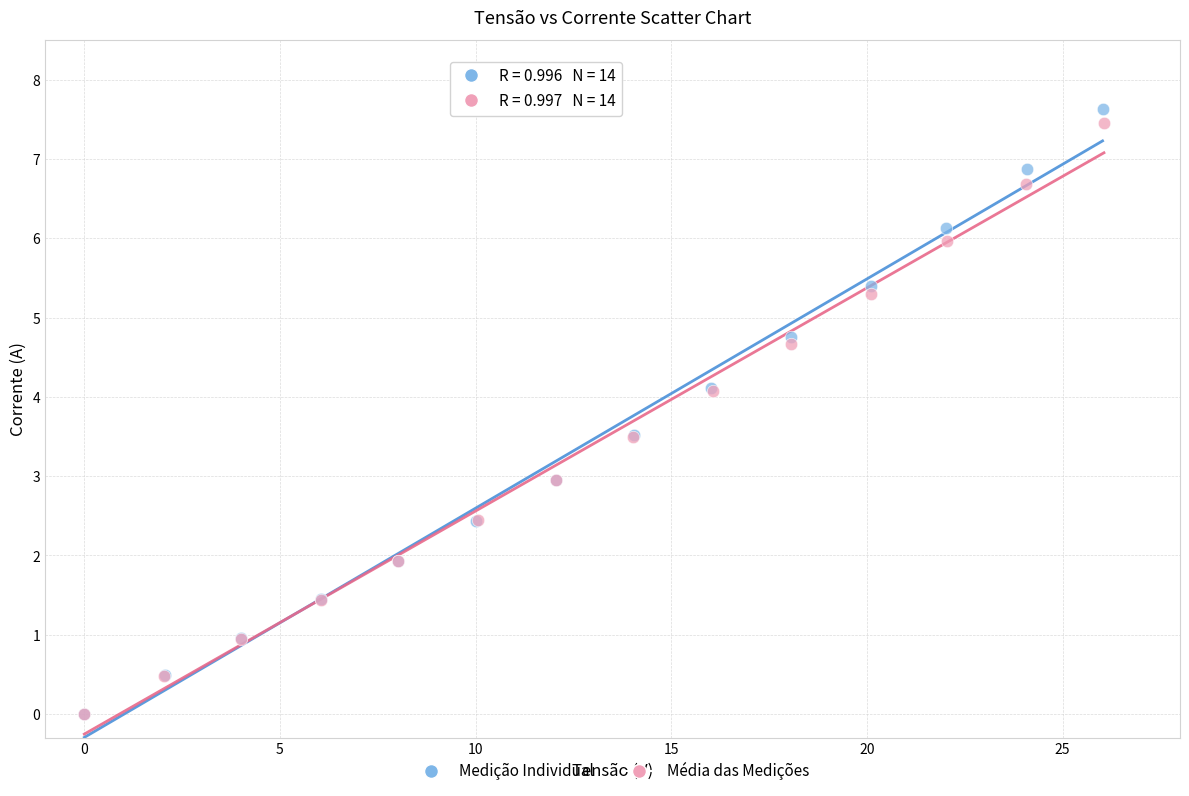

What are all the series names shown in the legend?

Medição Individual, Média das Medições